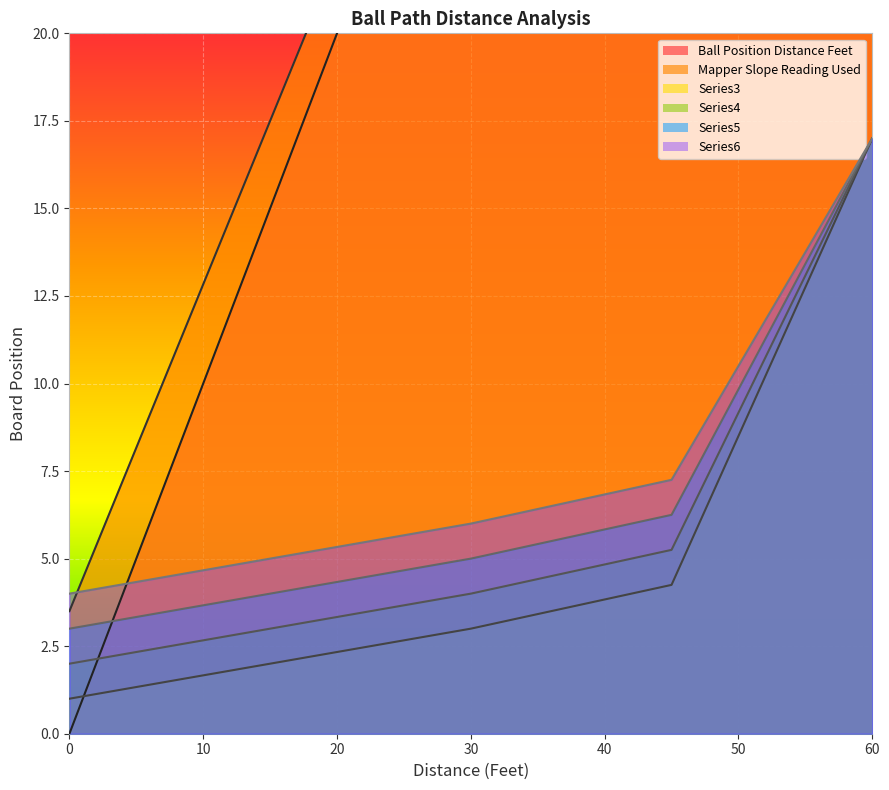

True or false: Ball Position Distance Feet and Series6 cross at least once.

True